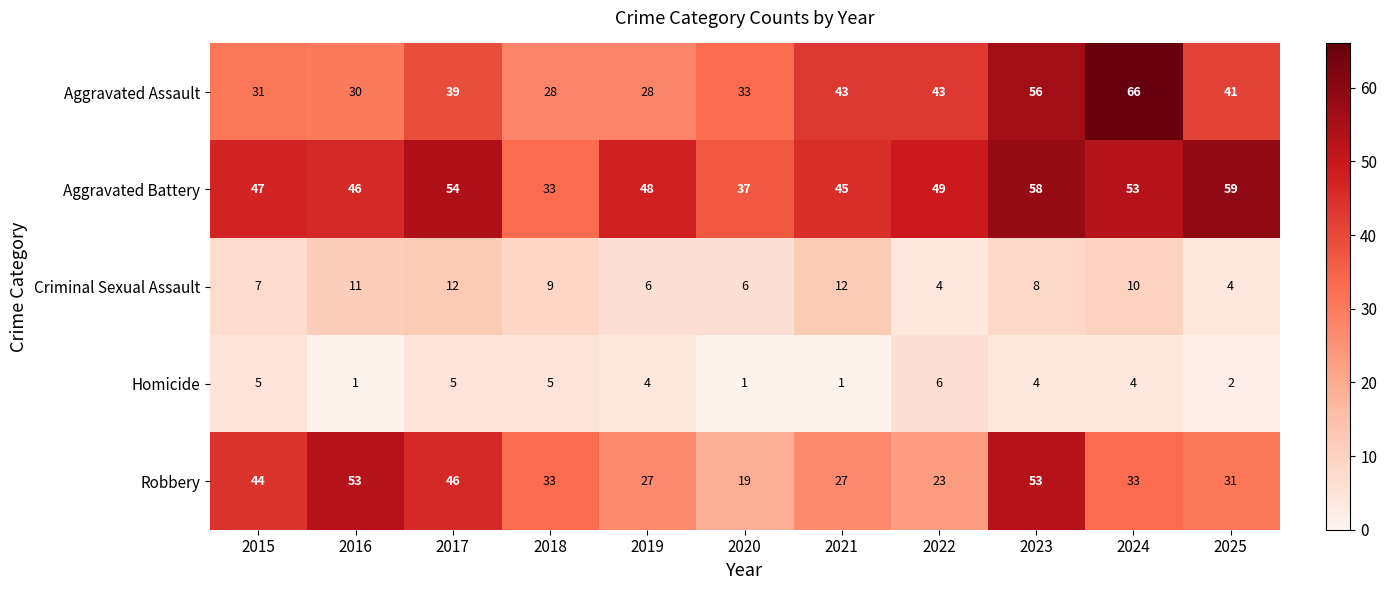

What is the difference between the second highest and second lowest values in the Homicide series?

4